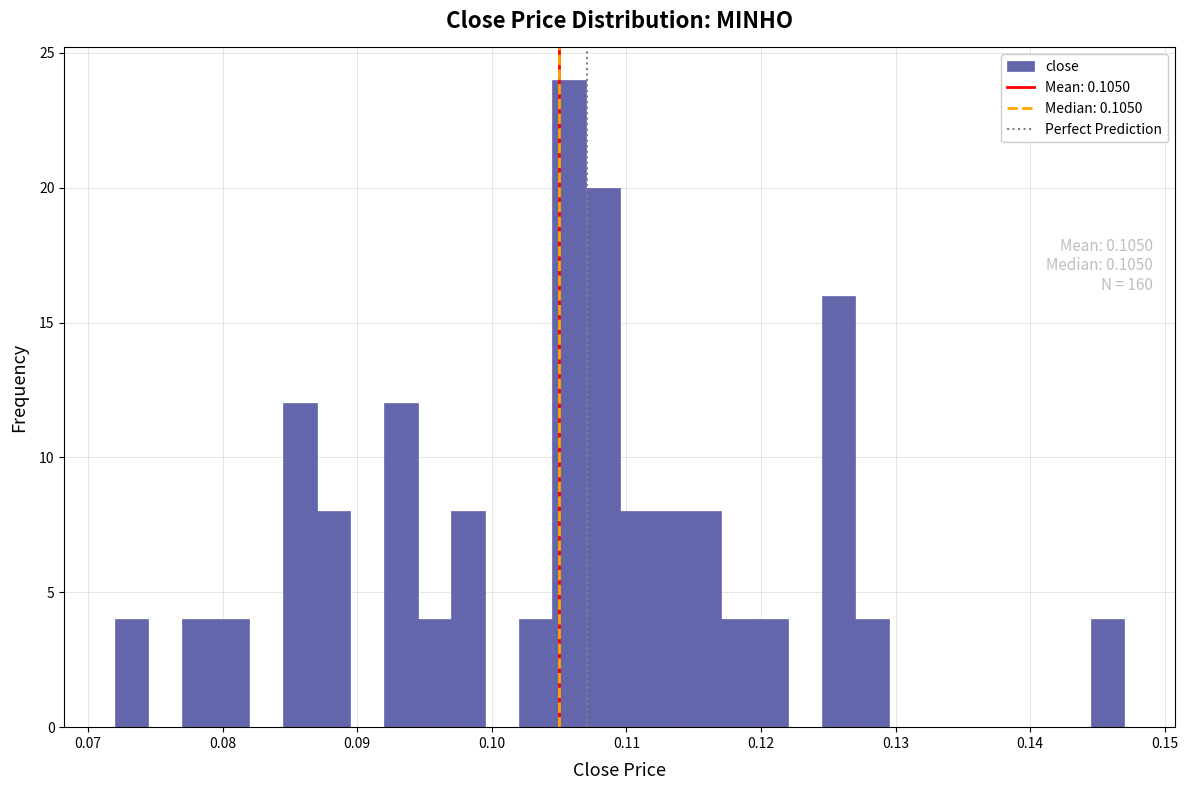

Around what value on the x-axis is the tallest bar? Give the approximate position of its centre, as read against the axis.

0.106